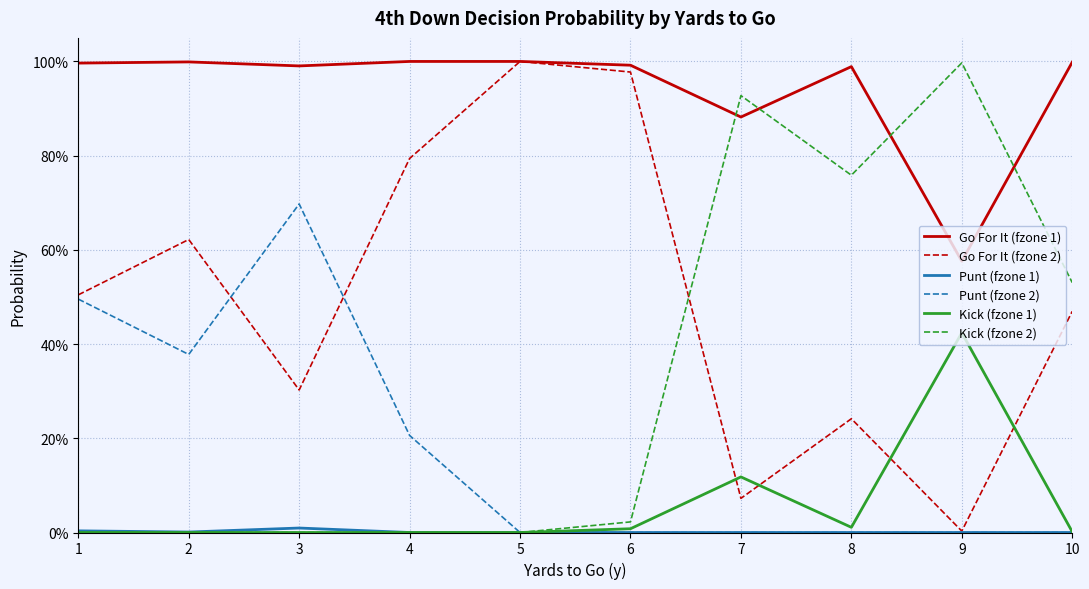

What is the sum of all Kick (fzone 2) values?

3.2